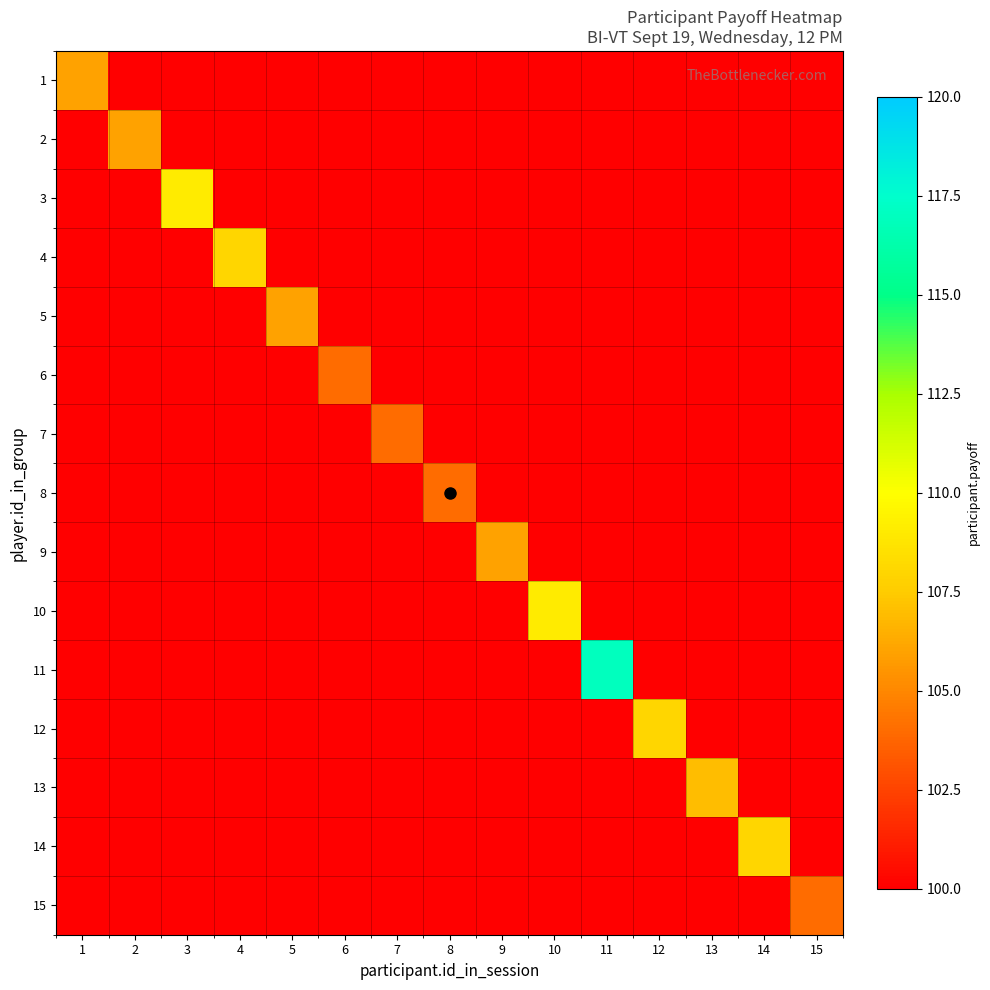

What is the maximum value shown in the chart?

117